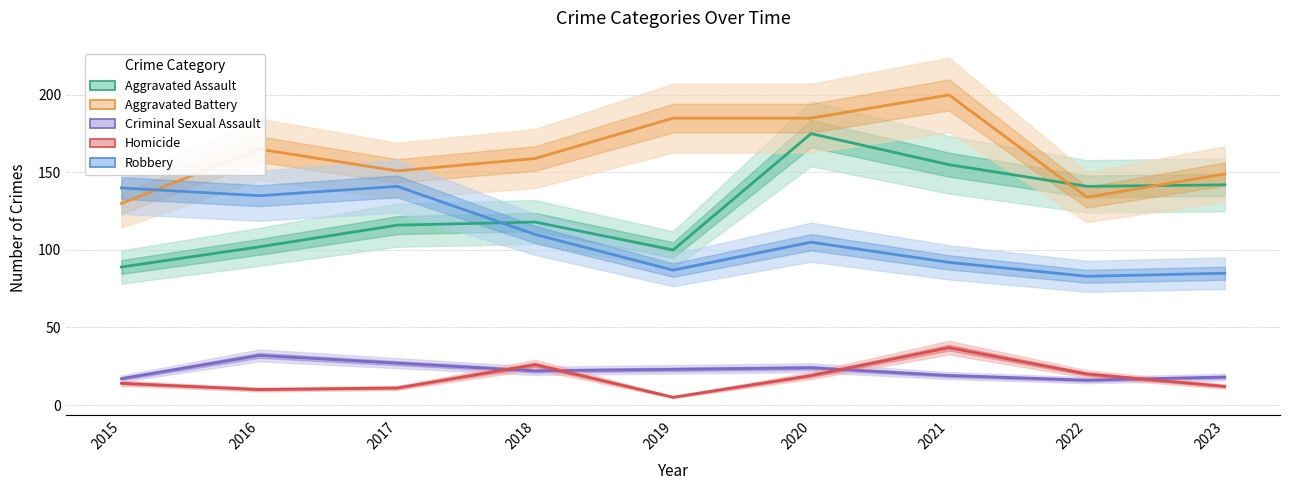

True or false: Criminal Sexual Assault and Homicide intersect in this chart.

True